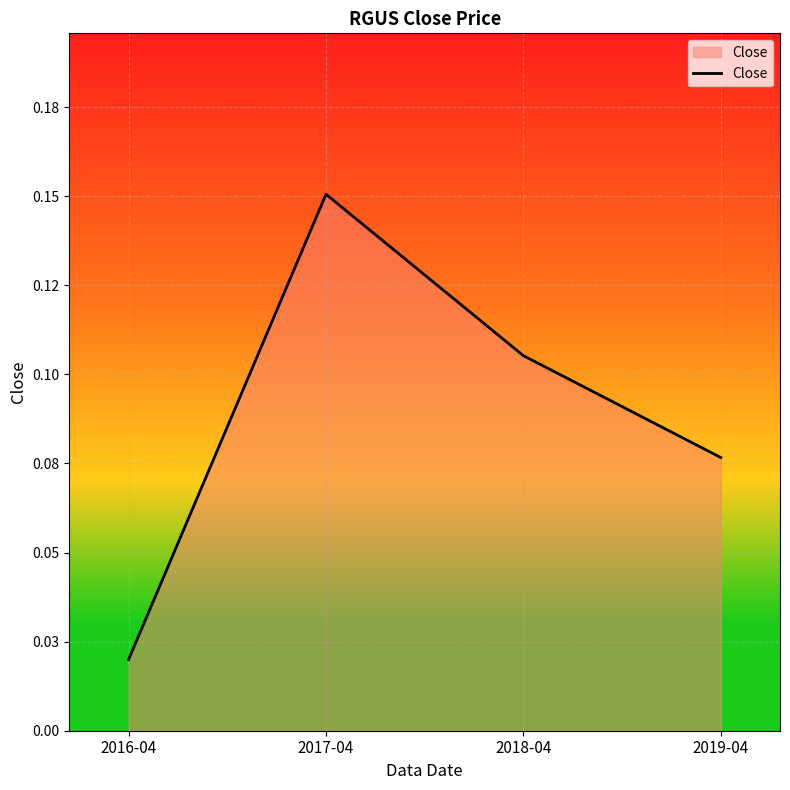

Rank the categories by value from highest to lowest.

2017-04, 2018-04, 2019-04, 2016-04